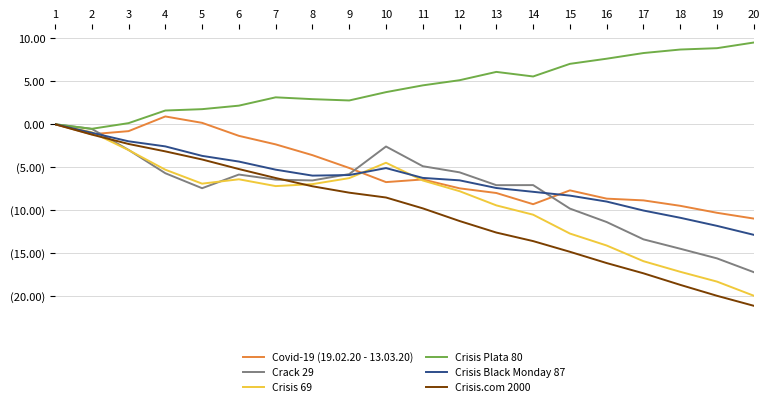

Rank the series at 1 from lowest to highest value.

Covid-19 (19.02.20 - 13.03.20), Crack 29, Crisis 69, Crisis Plata 80, Crisis Black Monday 87, Crisis.com 2000